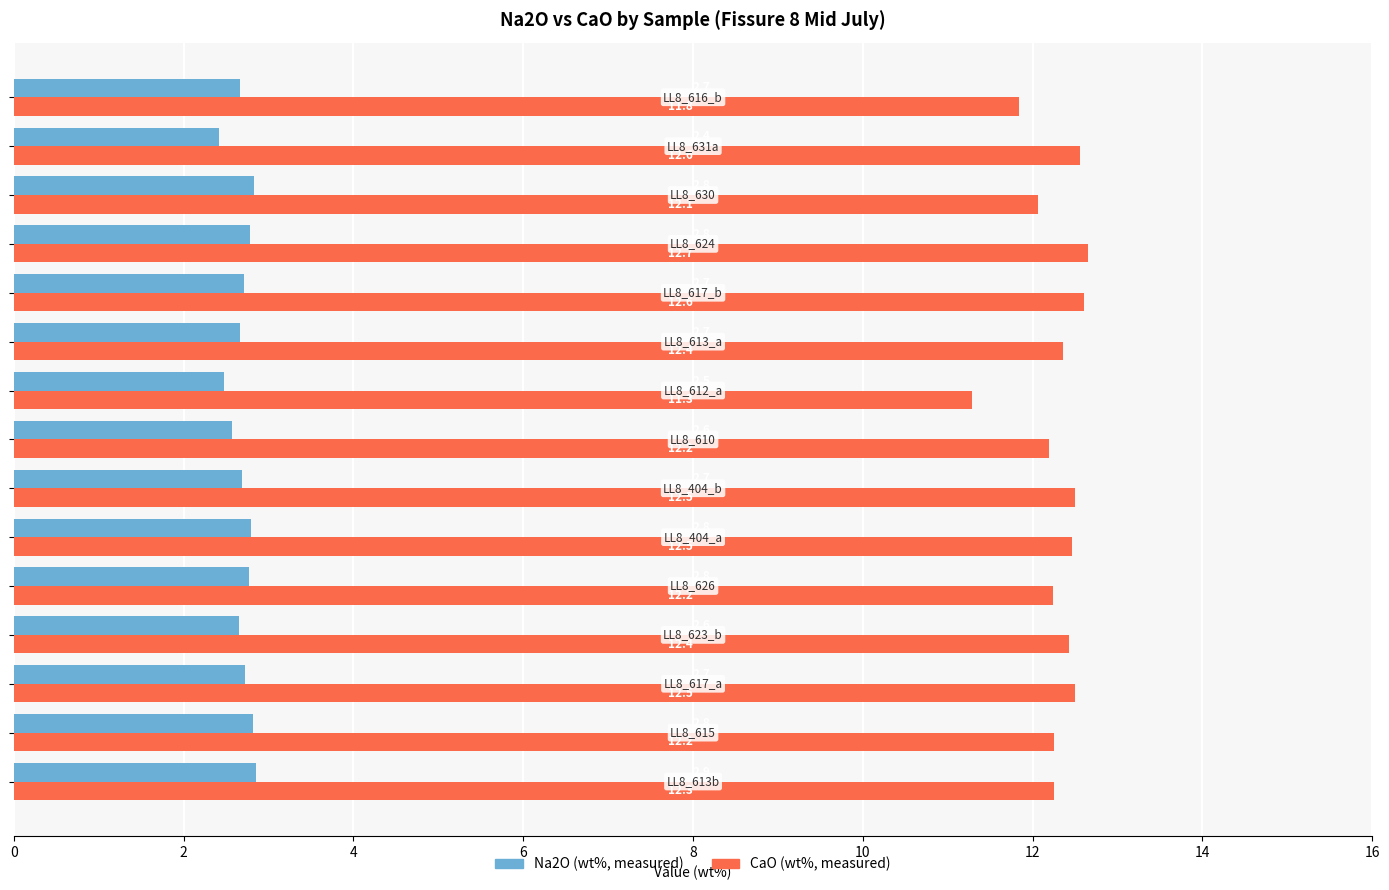

Count the Na2O (wt%, measured) values in the range 2 to 3.

15